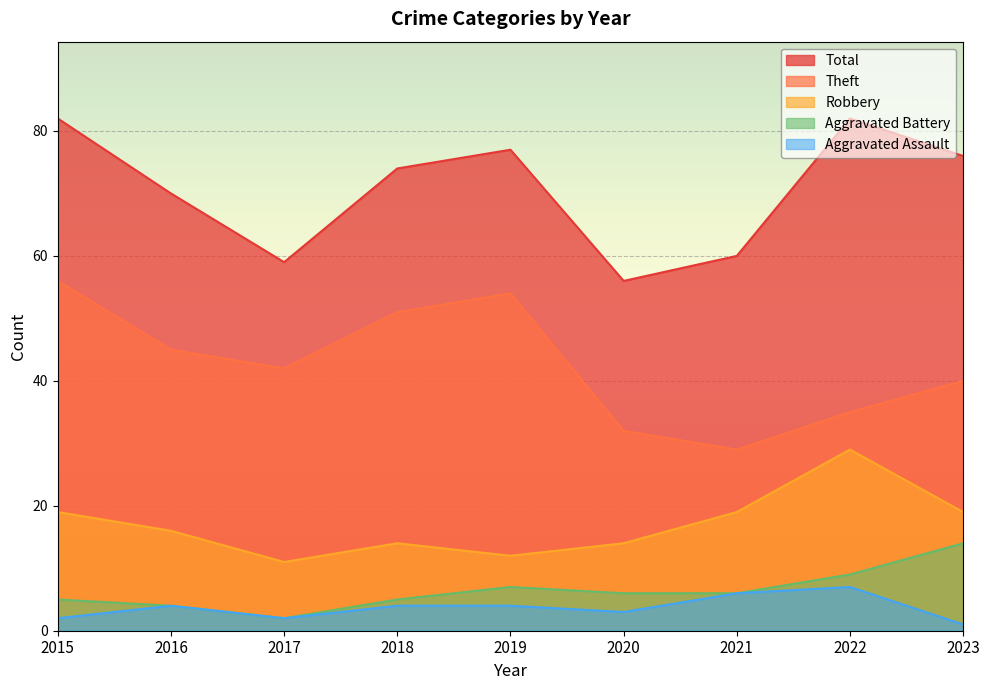

What is the sum of the Aggravated Battery values at 2017 and 2015?

7